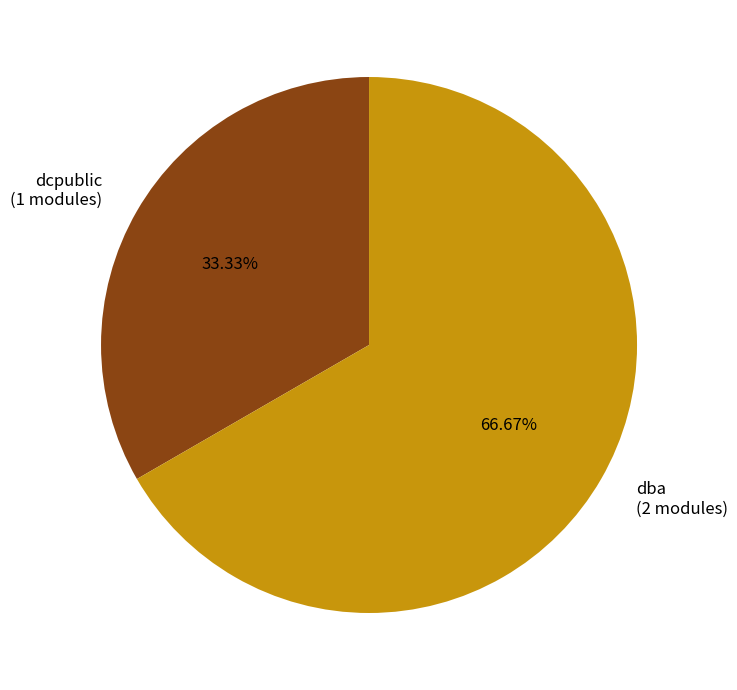

What percentage is the dba slice, to the nearest percent?

67%